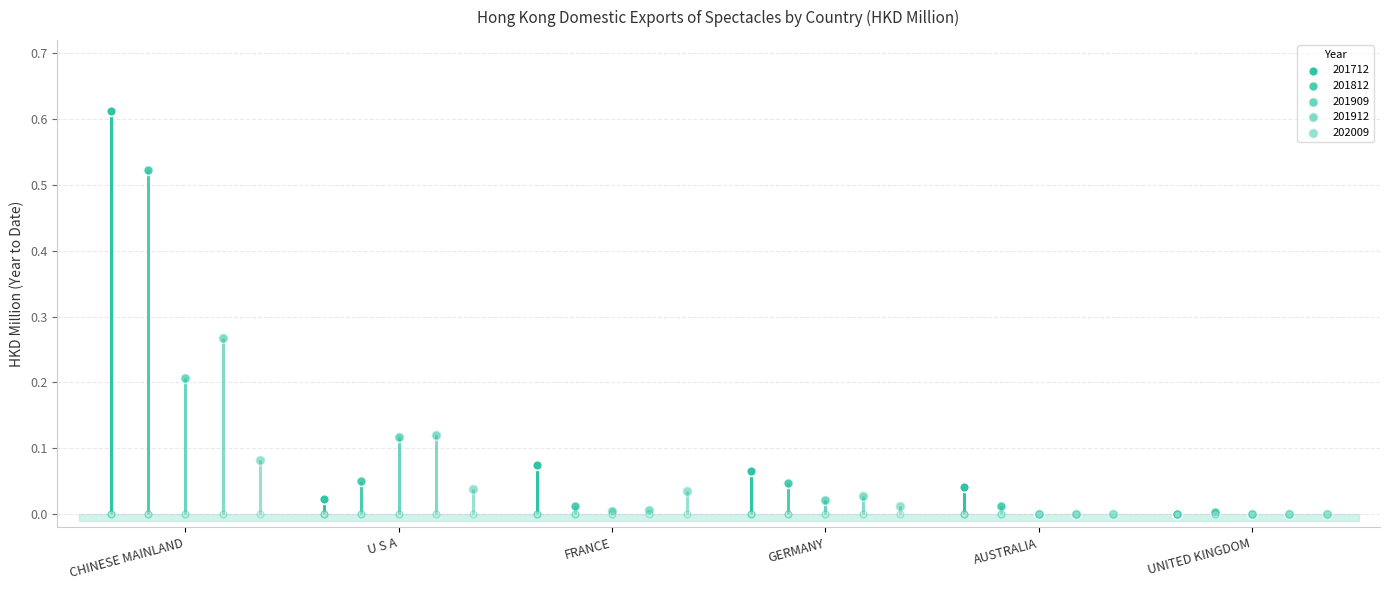

What is the total value across all series at AUSTRALIA?

0.1